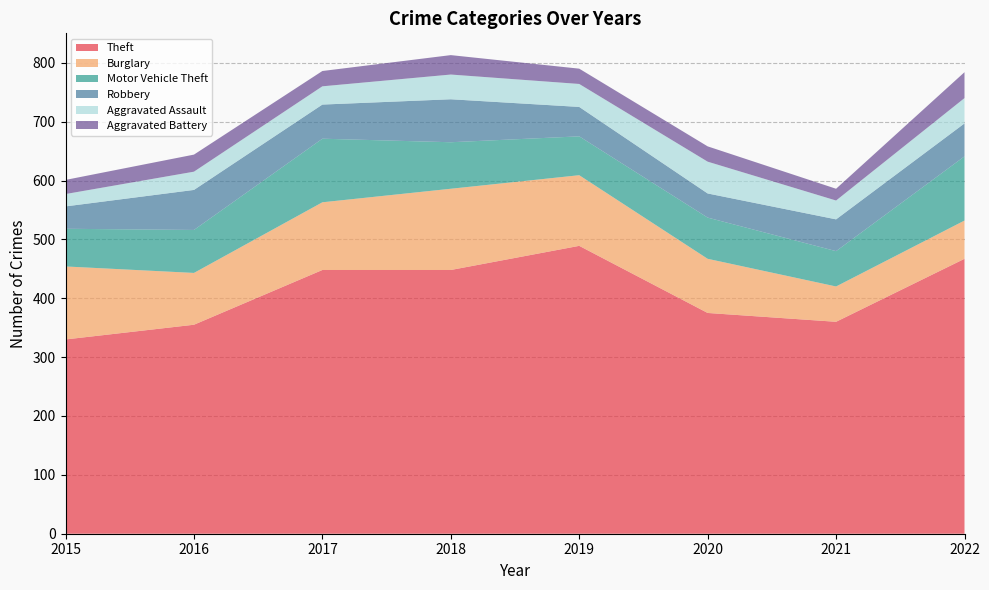

Reading right to left, what are all the values shown in this chart?

Theft: 2022=467	2021=360	2020=375	2019=489	2018=448	2017=448	2016=355	2015=330
Burglary: 2022=65	2021=60	2020=92	2019=120	2018=138	2017=115	2016=88	2015=124
Motor Vehicle Theft: 2022=109	2021=60	2020=70	2019=66	2018=79	2017=108	2016=73	2015=64
Robbery: 2022=56	2021=54	2020=41	2019=50	2018=73	2017=58	2016=68	2015=38
Aggravated Assault: 2022=43	2021=32	2020=54	2019=39	2018=42	2017=31	2016=31	2015=21
Aggravated Battery: 2022=44	2021=20	2020=26	2019=26	2018=33	2017=26	2016=29	2015=24